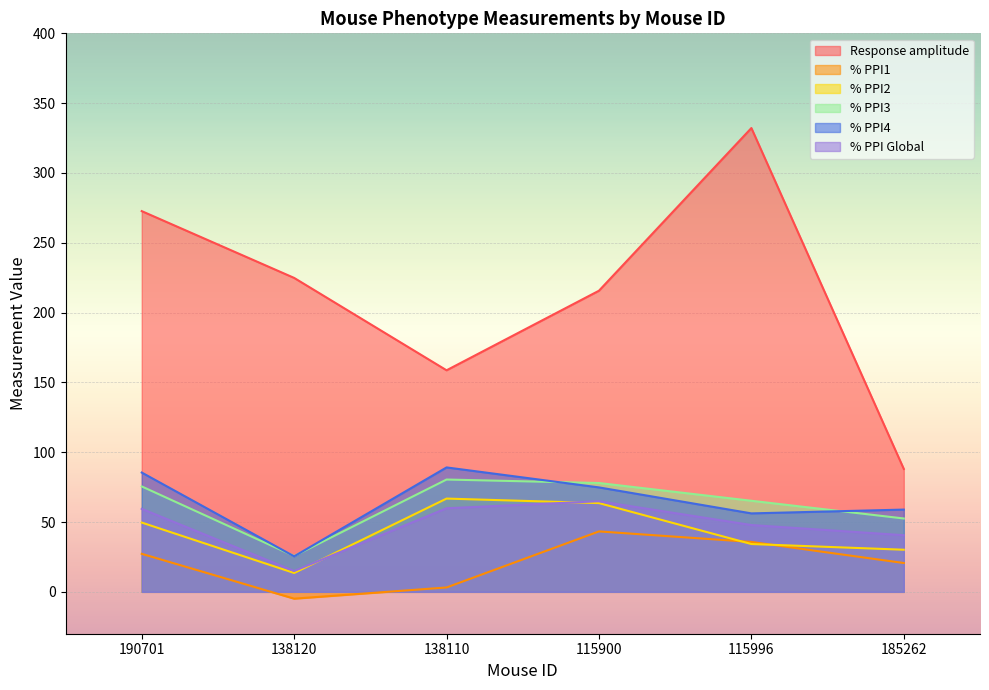

How many distinct data groups are displayed?

6